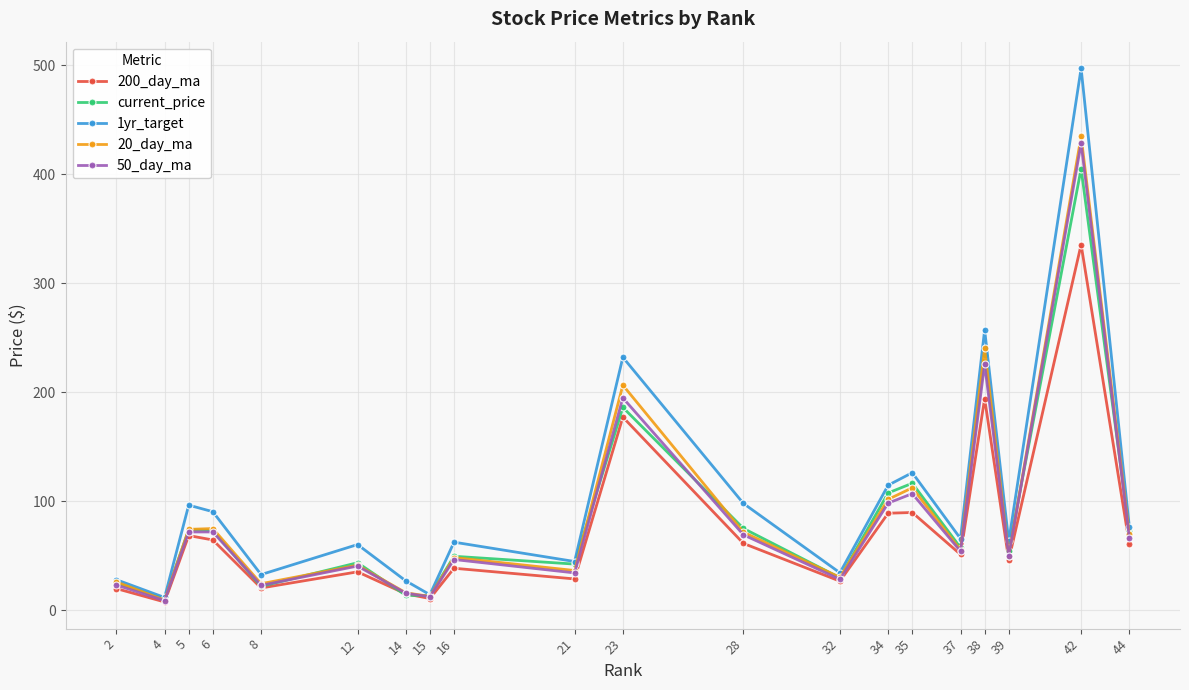

Does the chart display data point markers on the line(s)?

Yes